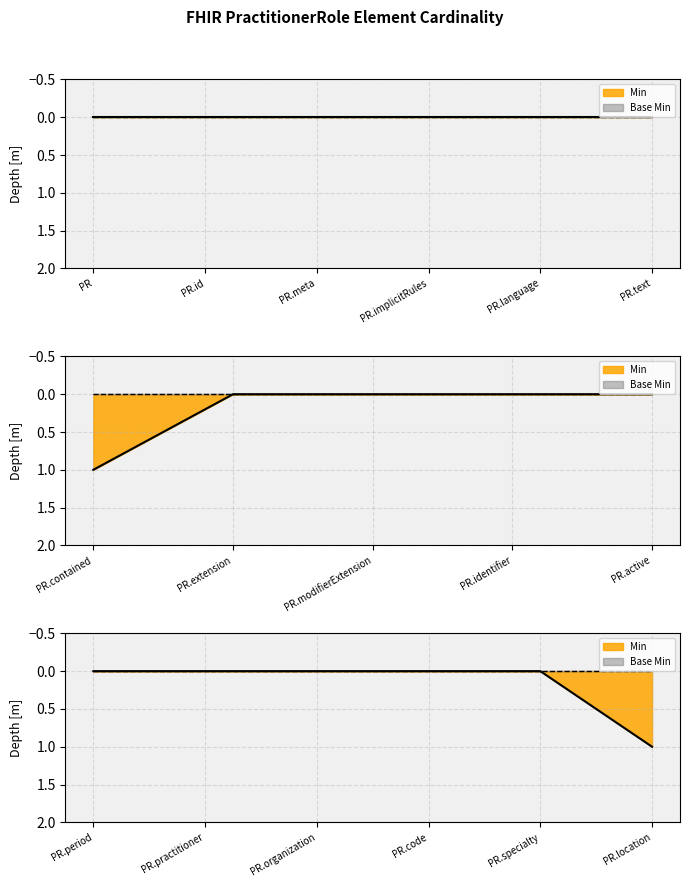

Where is the first local maximum for Min?

PractitionerRole.contained